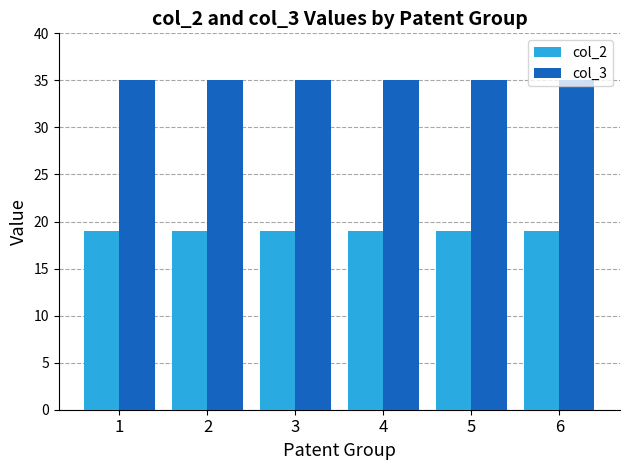

What is the difference between the highest and lowest values at 2?

16